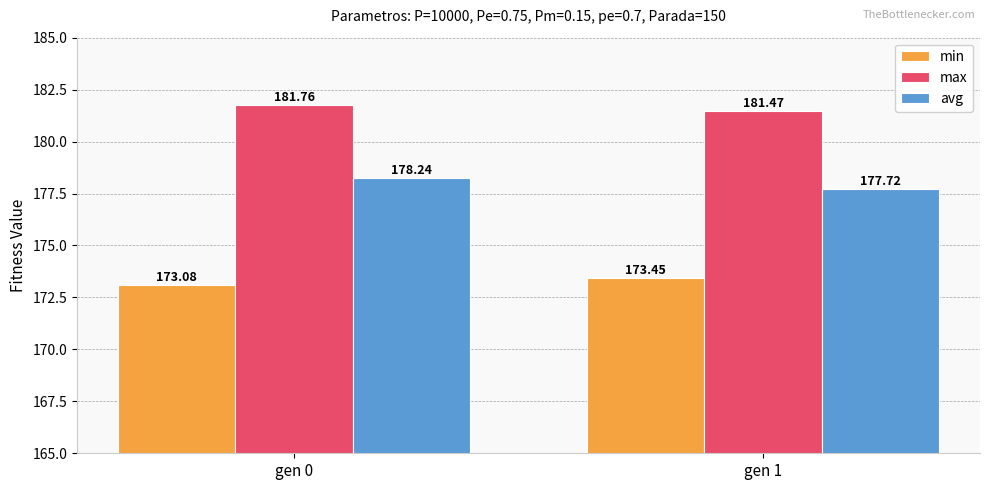

How many max values are between 181 and 182?

2